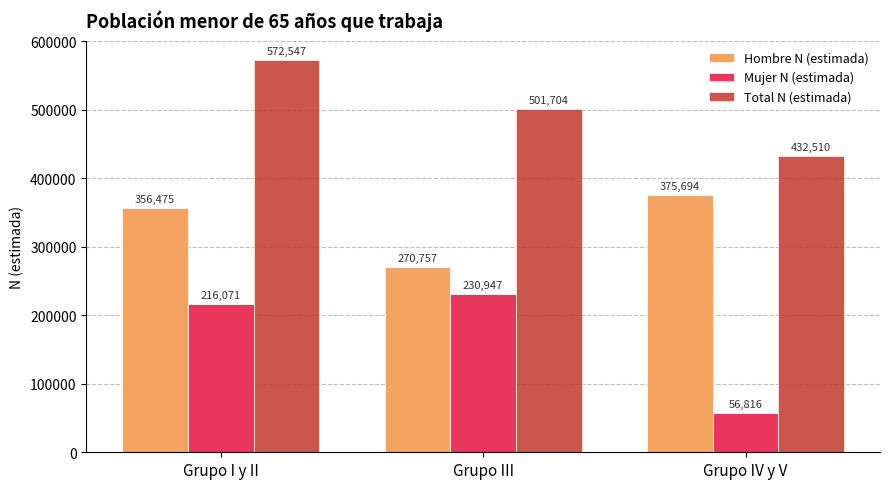

Which series has the largest total across all categories?

Total N (estimada)